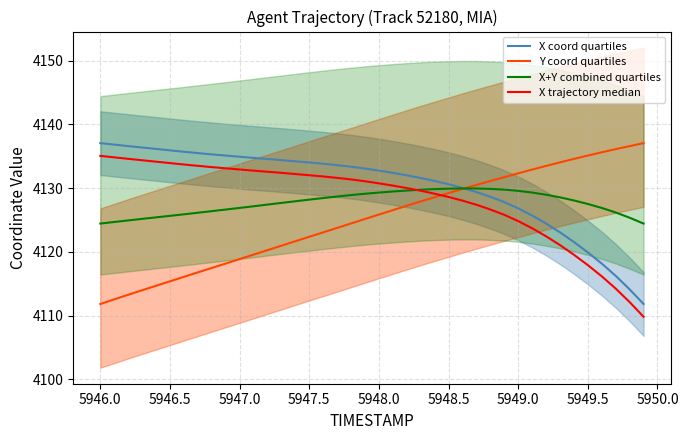

What is the average value of the X coord quartiles series?

4130.2